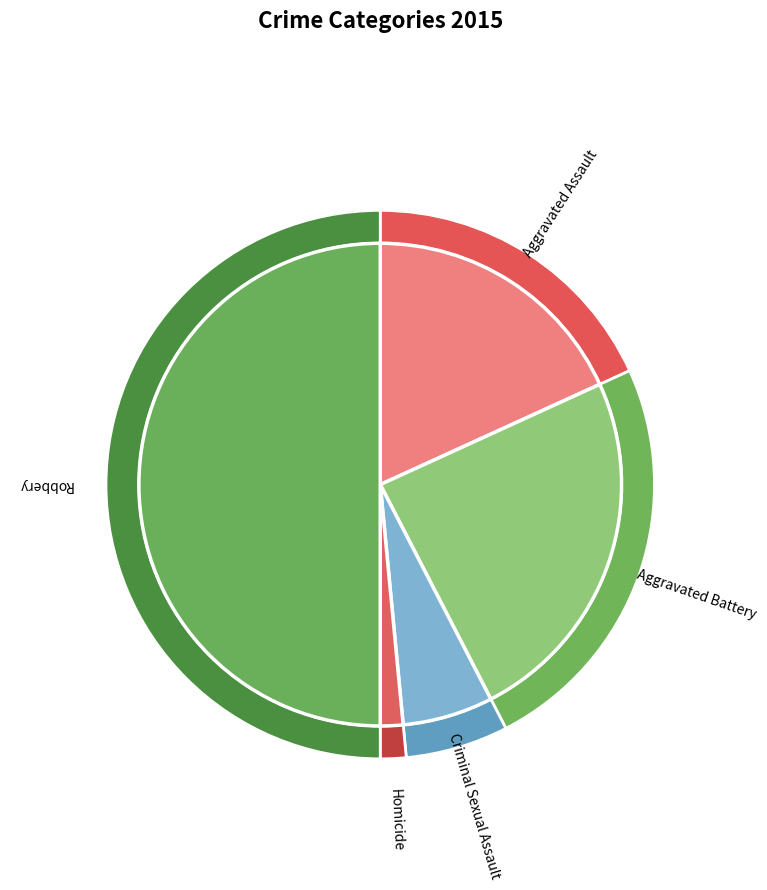

What is the largest slice in the pie chart?

Robbery